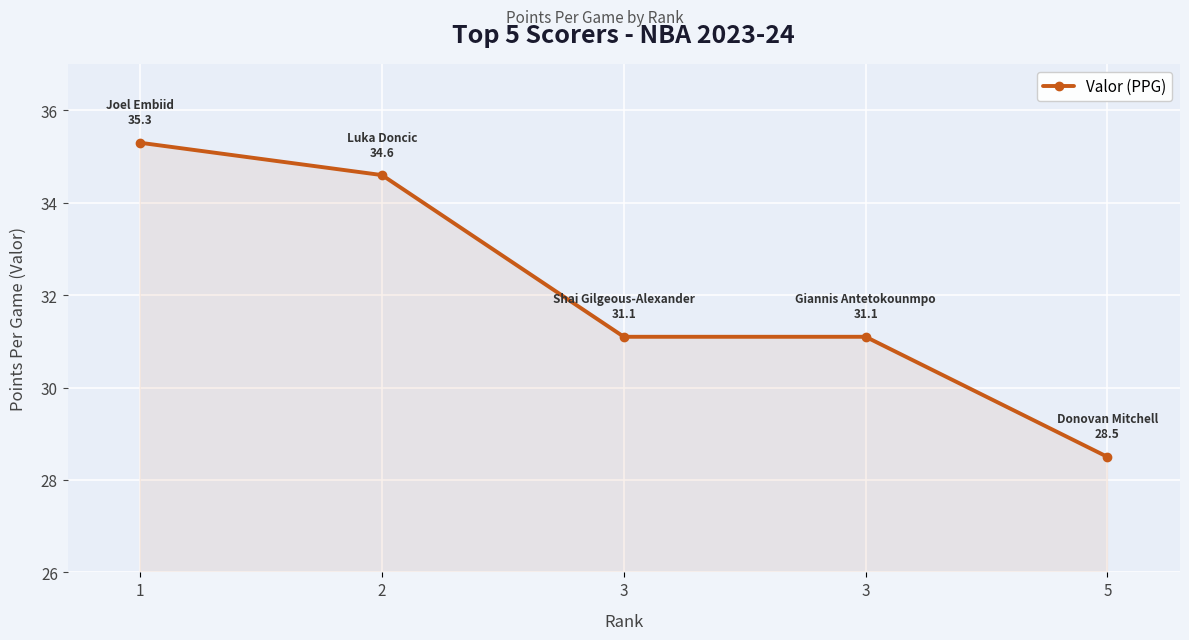

How many categories are shown in the chart?

5